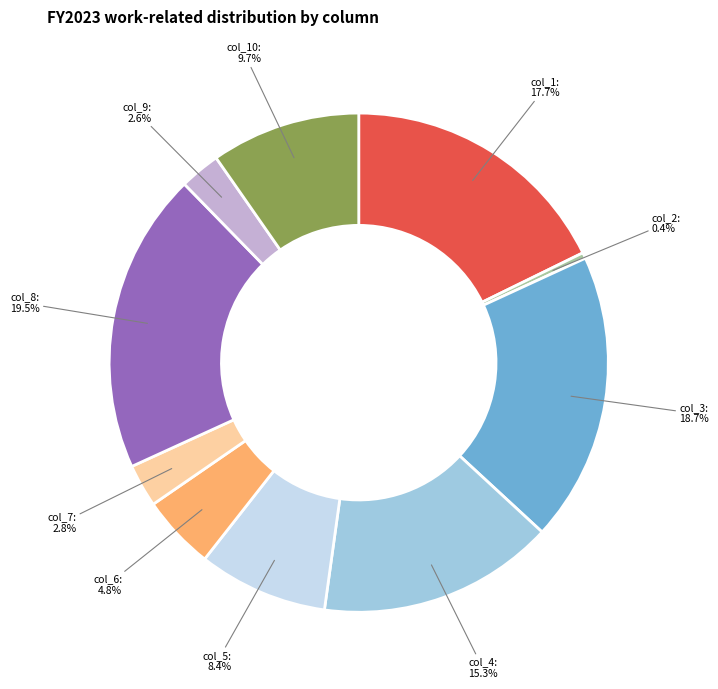

How many segments does this pie chart have?

10